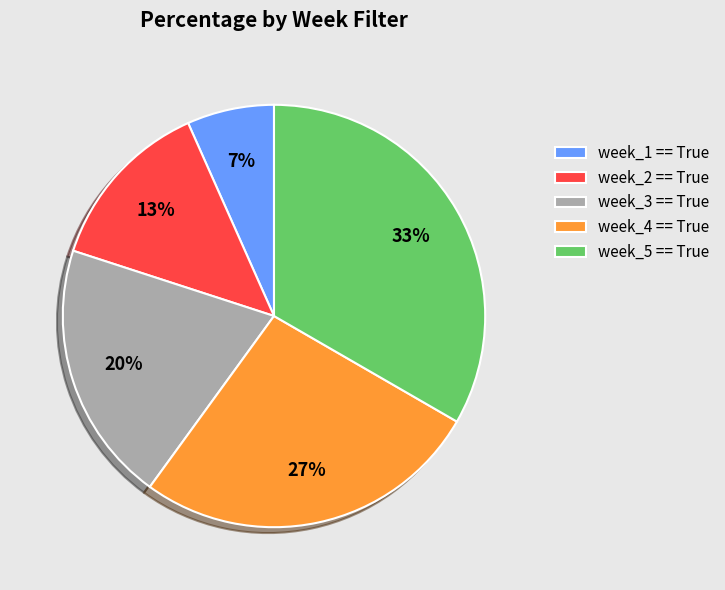

True or false: week_1 == True accounts for 7% of the total.

True